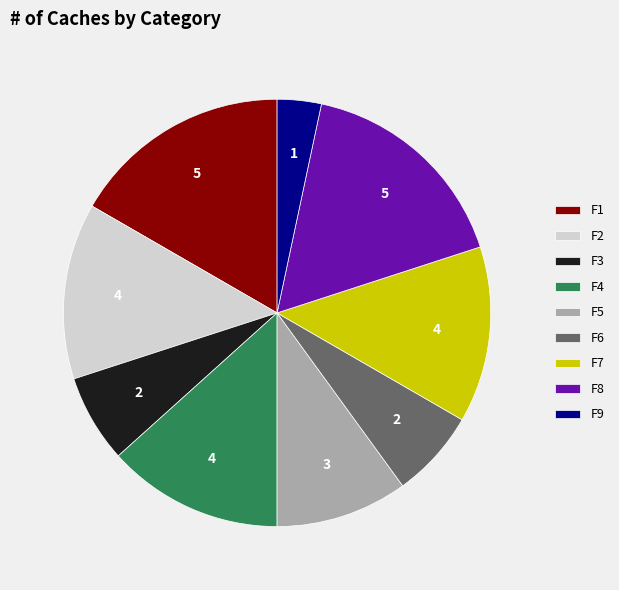

Between F9 and F3, which is larger?

F3